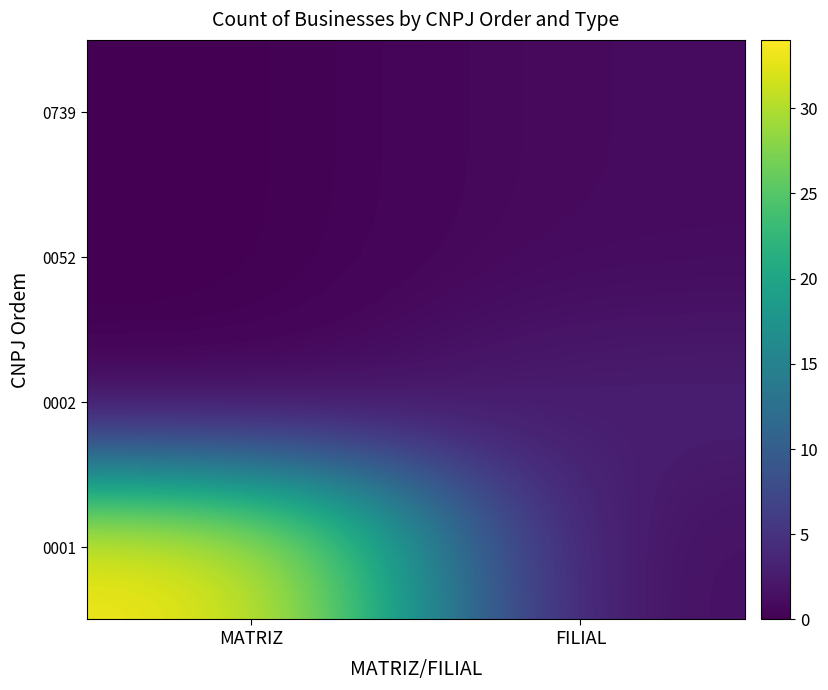

Which series has the largest total across all categories?

0001